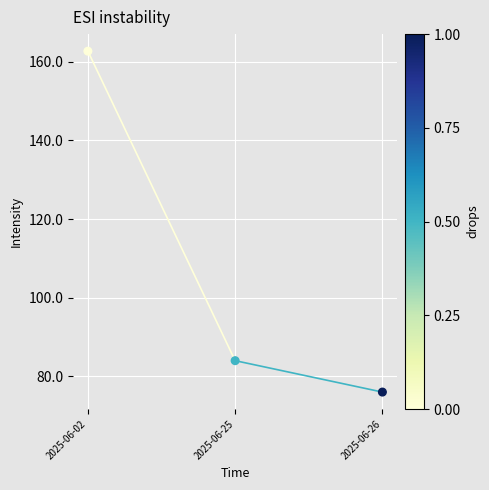

What is the range of Y values (max minus min)?

86.7